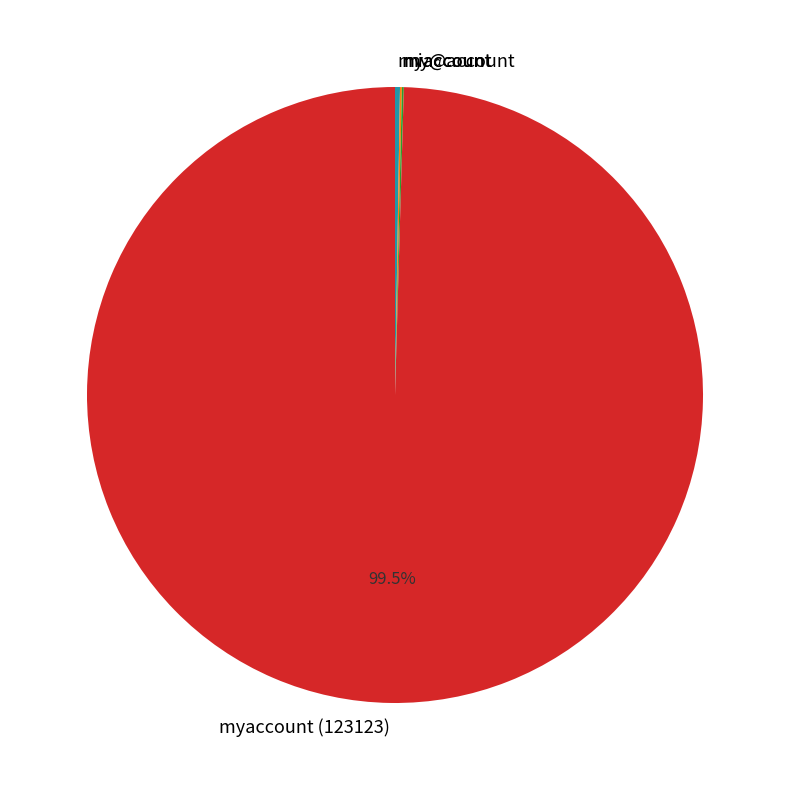

Is there a majority slice in this chart?

Yes